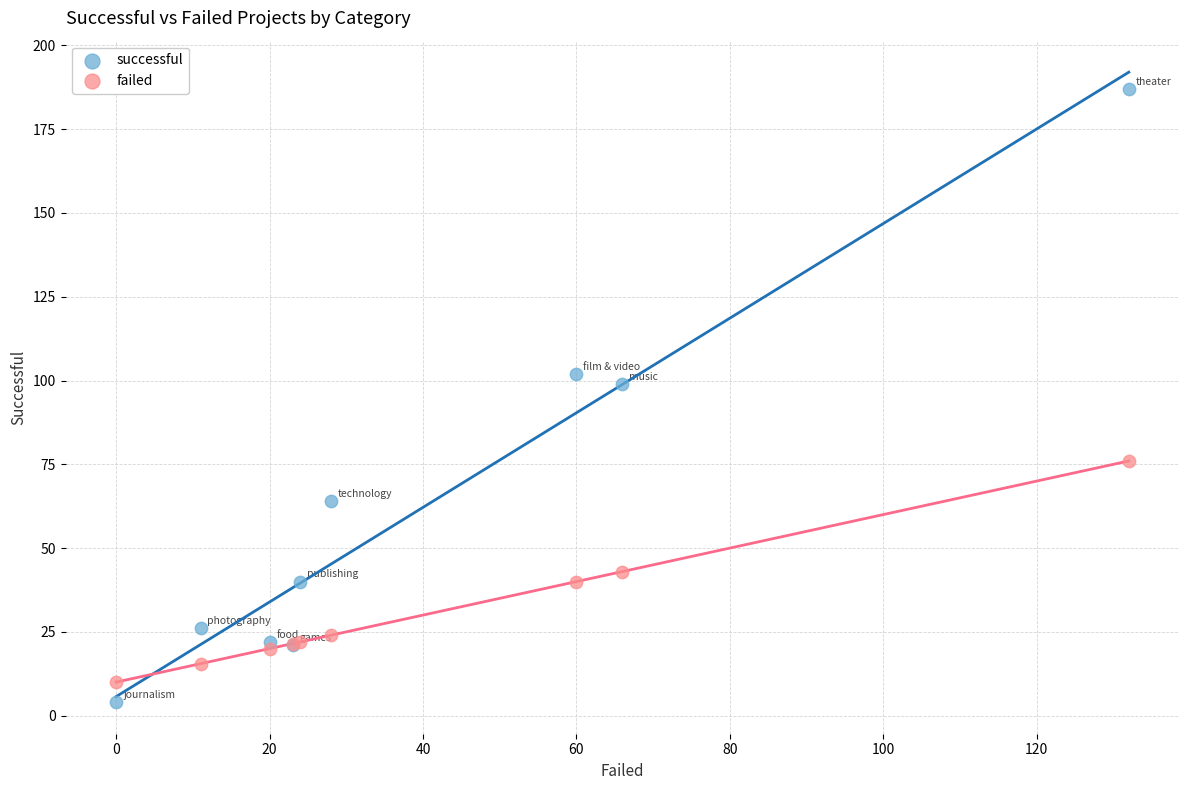

Which series contains the highest Y value?

successful